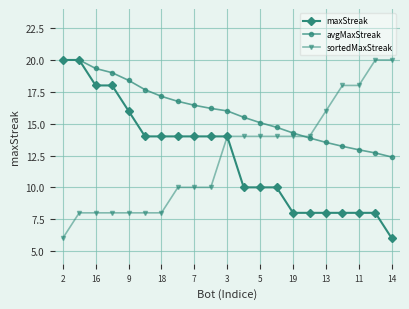

What is the minimum value shown in the chart?

6.0